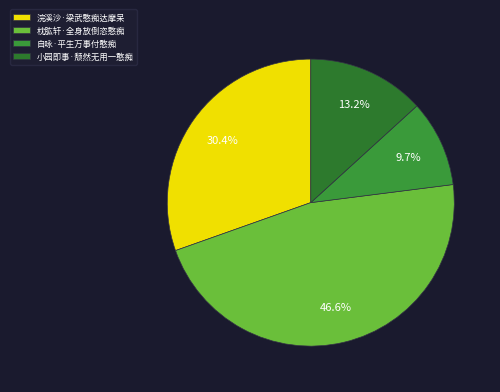

Do 小园即事·颓然无用一憨痴 and 浣溪沙·梁武憨痴达摩呆 together represent more than half of the pie?

No